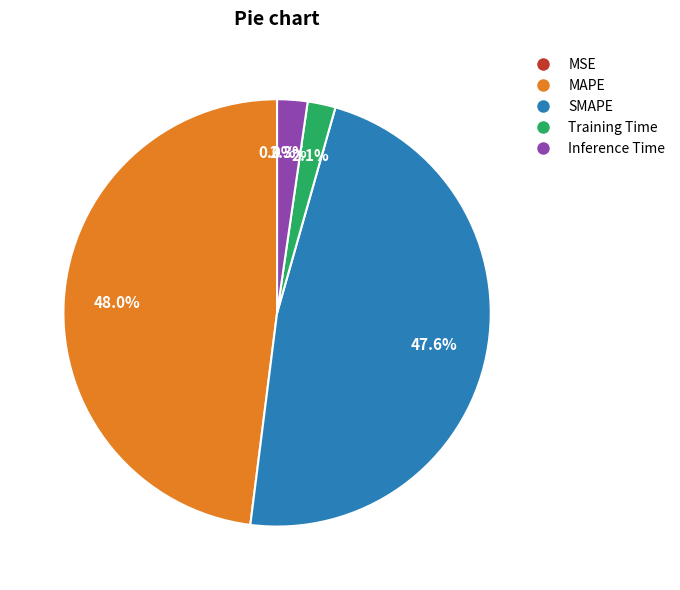

To the nearest percent, what percentage of the pie is MAPE?

48%